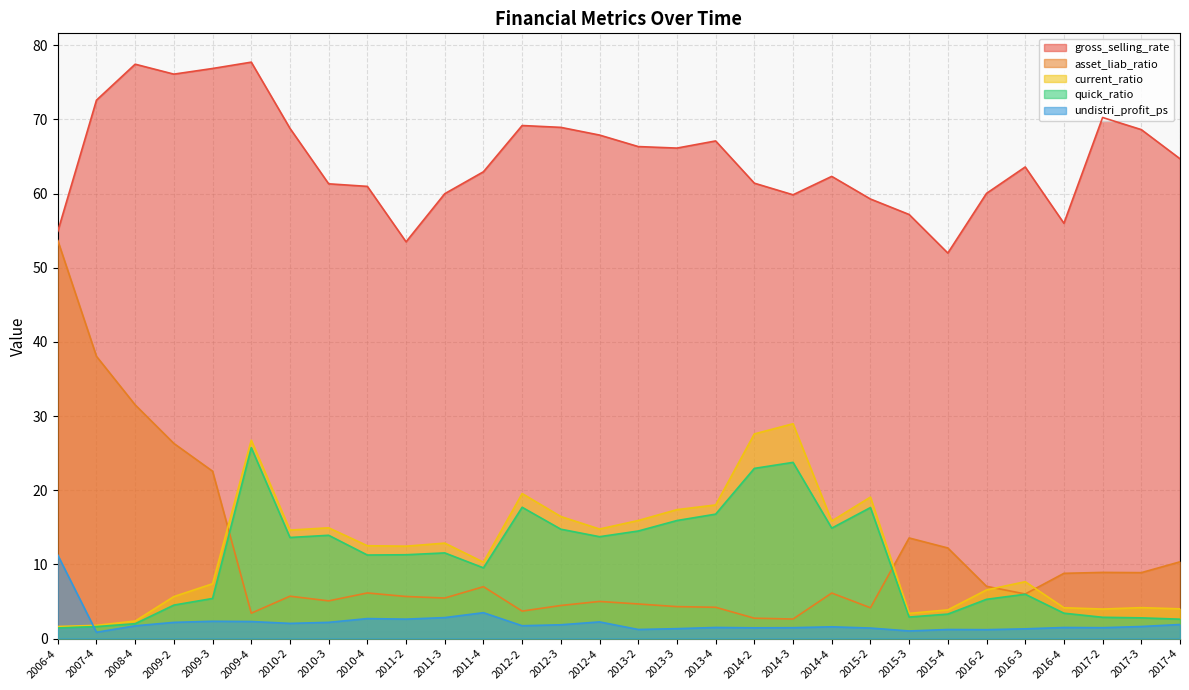

What is the smallest value displayed?

0.8